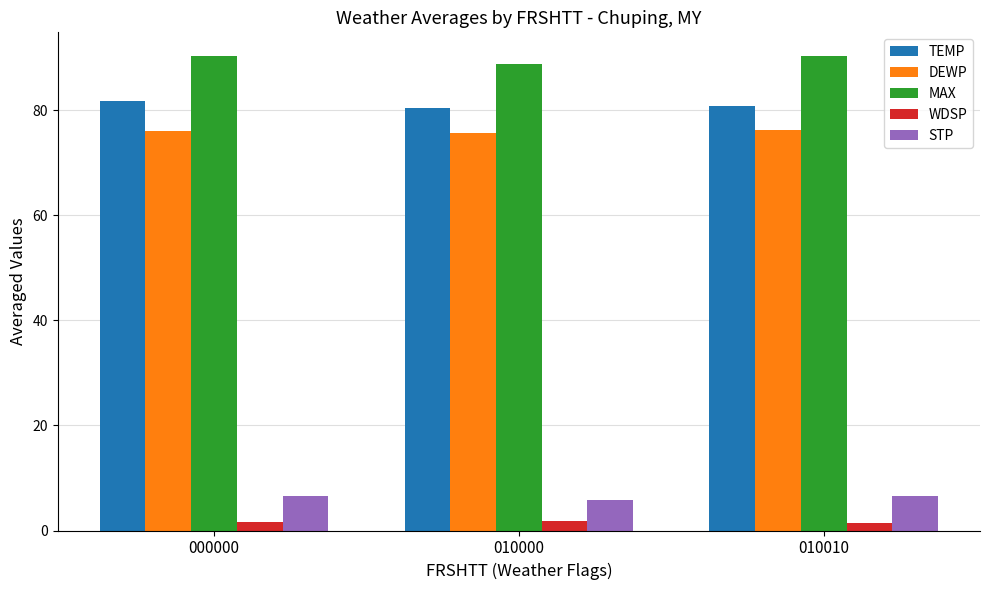

How many groups of bars are there?

3